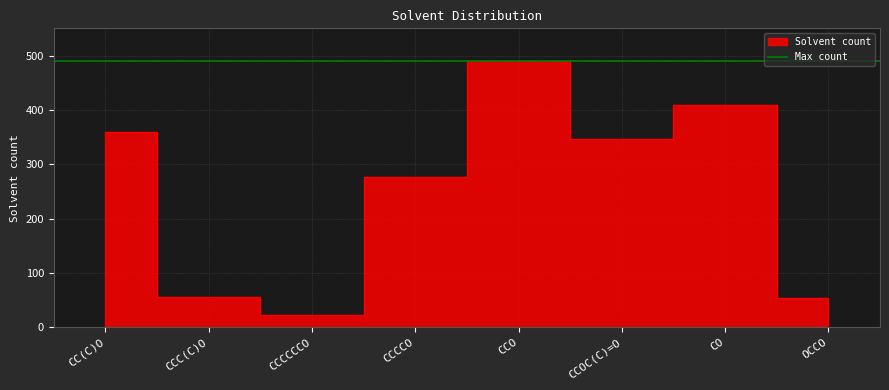

Approximately how many times larger is the value at CCOC(C)=O compared to CC(C)O?

1.0